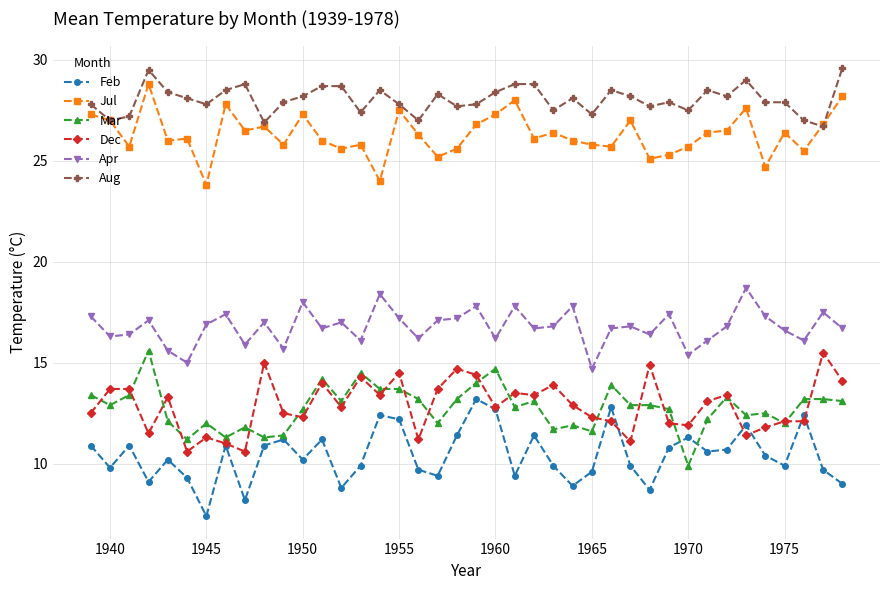

What is the smallest value displayed?

7.4